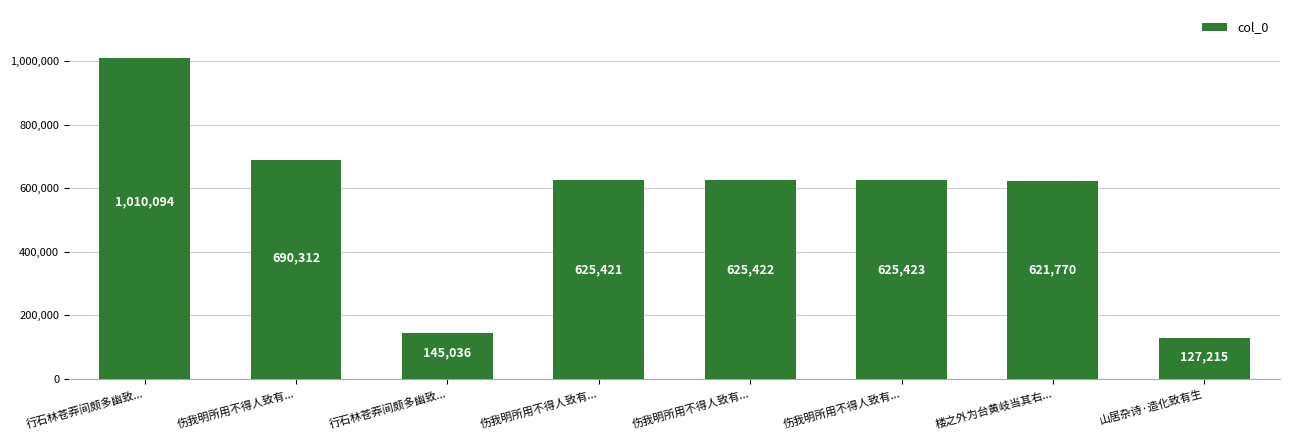

Are the bars horizontal?

No